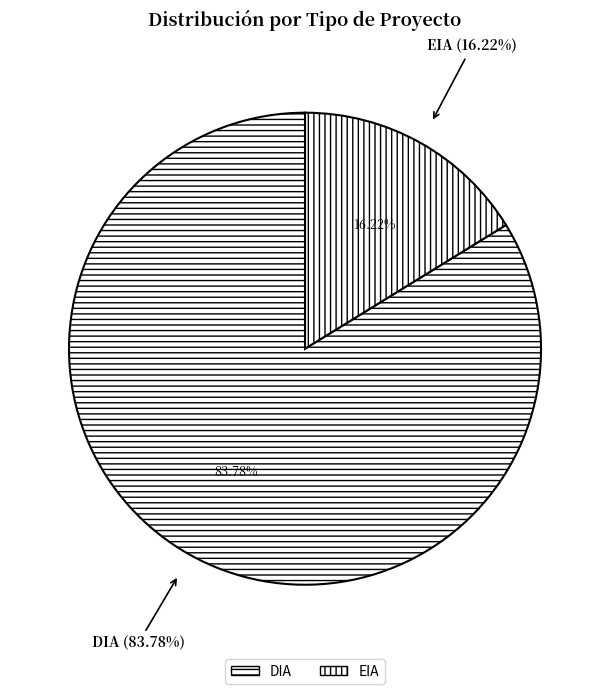

To the nearest percent, what percentage of the pie is DIA?

84%